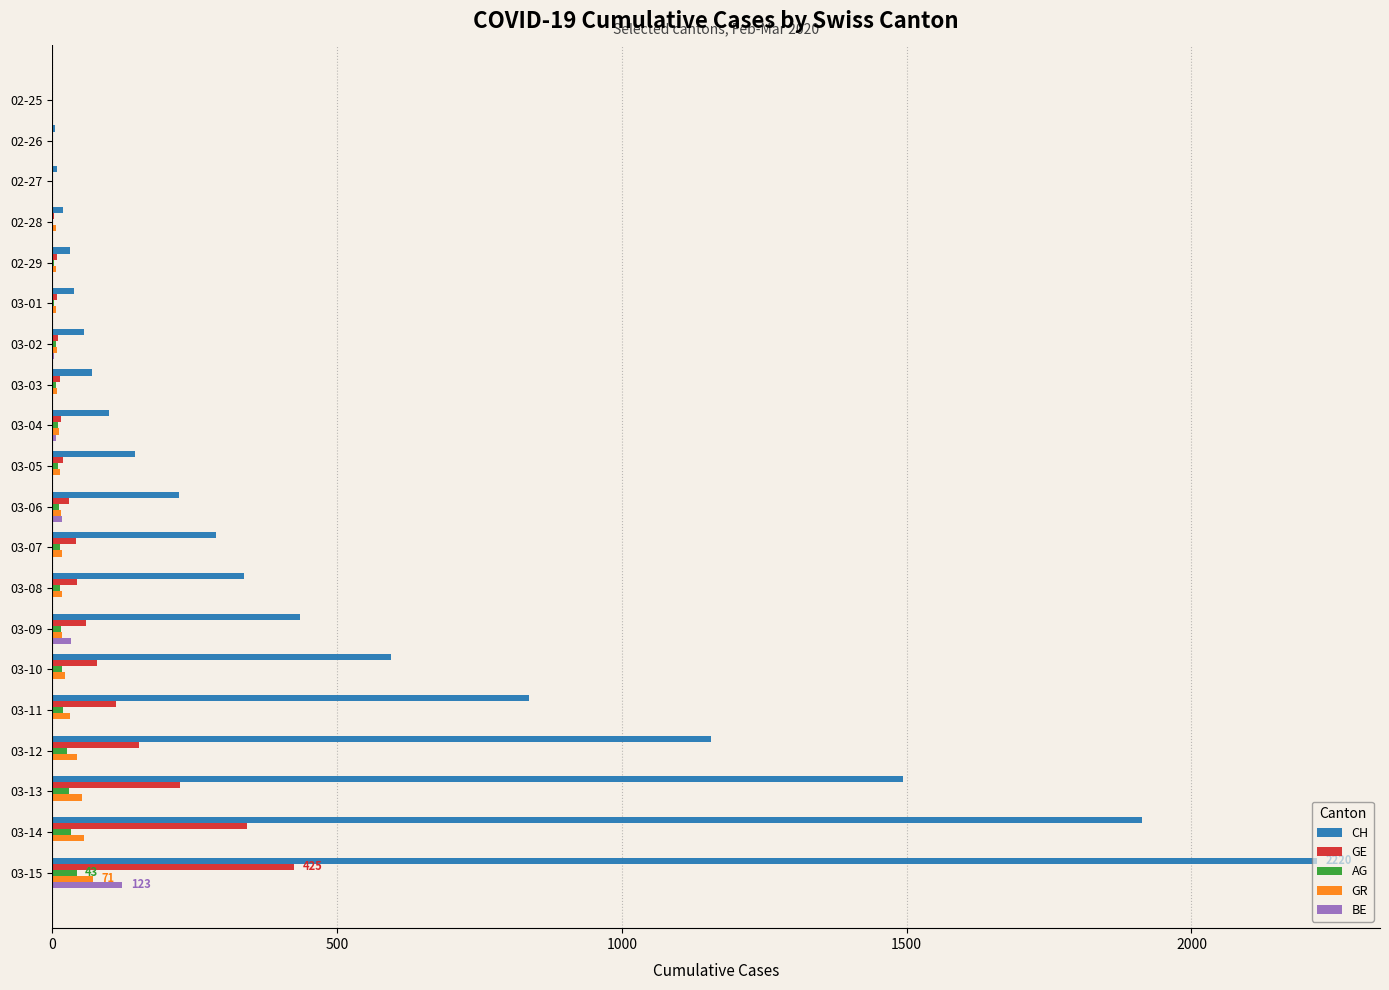

At which category is the sum across all series the highest?

03-15